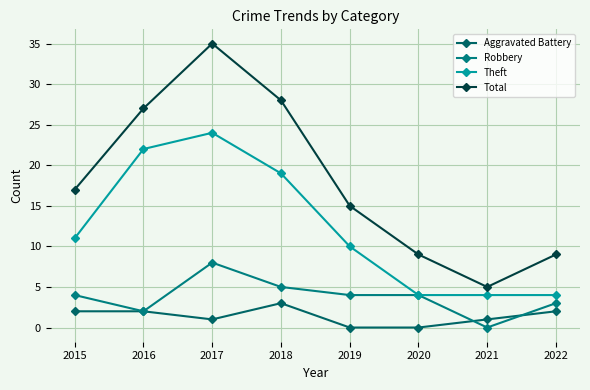

List the series in order of their peak value, lowest first.

Aggravated Battery, Robbery, Theft, Total